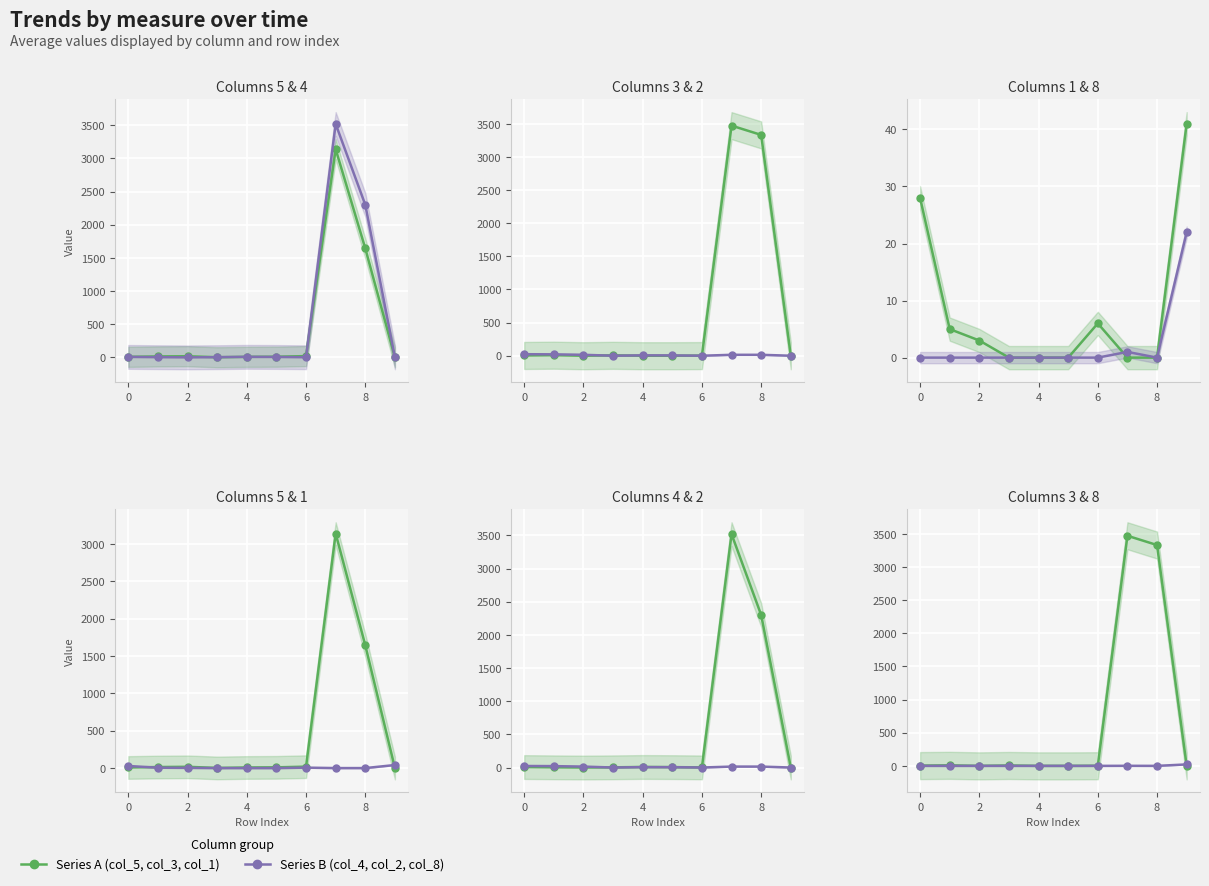

Where is the first local minimum for col_2?

4